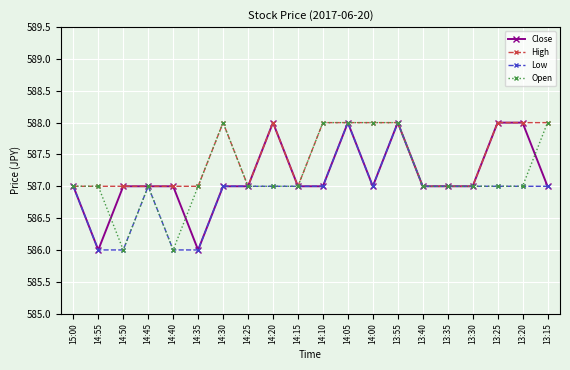

The High series shows 1032 at 14:45. True or false?

False